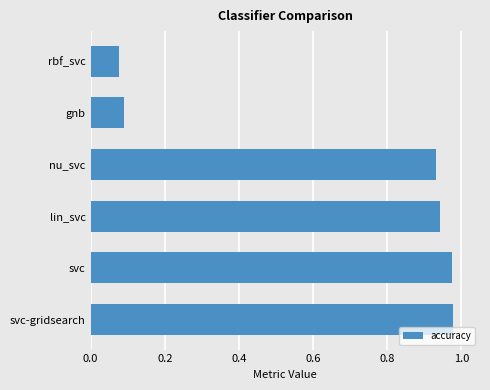

Which has a higher value, rbf_svc or lin_svc?

lin_svc